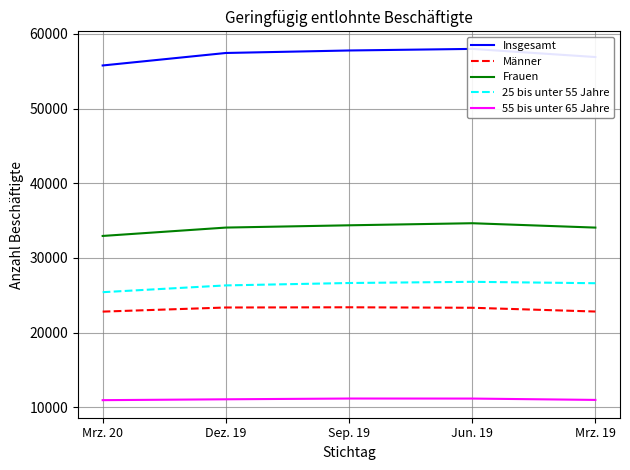

What is the label of the 2nd point from the left?

Dez. 19